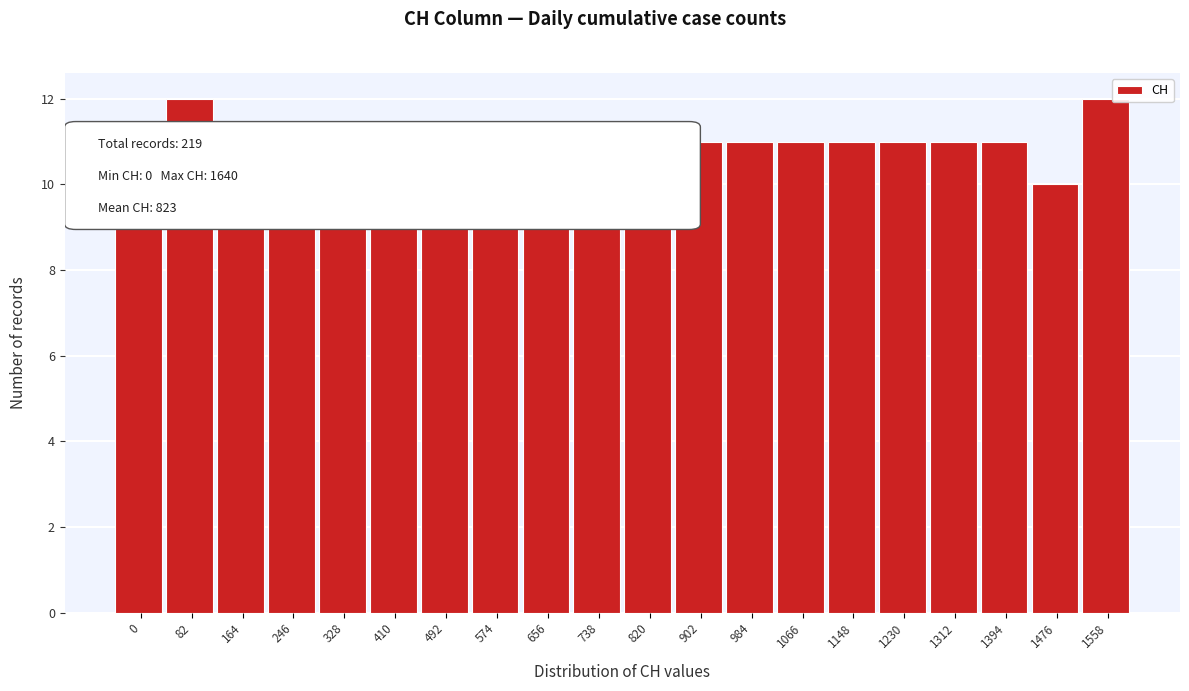

Reading left to right, extract all data points from this chart.

0=10	82=12	164=11	246=10	328=11	410=11	492=11	574=11	656=11	738=11	820=11	902=11	984=11	1066=11	1148=11	1230=11	1312=11	1394=11	1476=10	1558=12